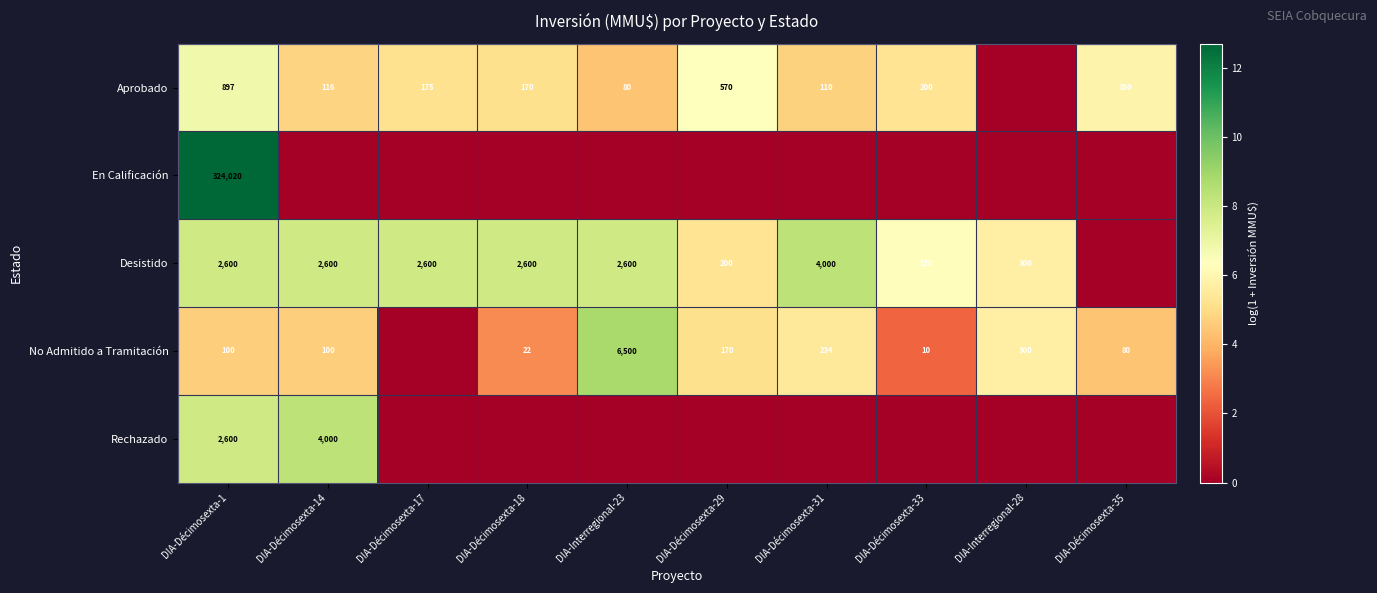

True or false: Rechazado has a value of 5496 at DIA-Décimosexta-14.

False